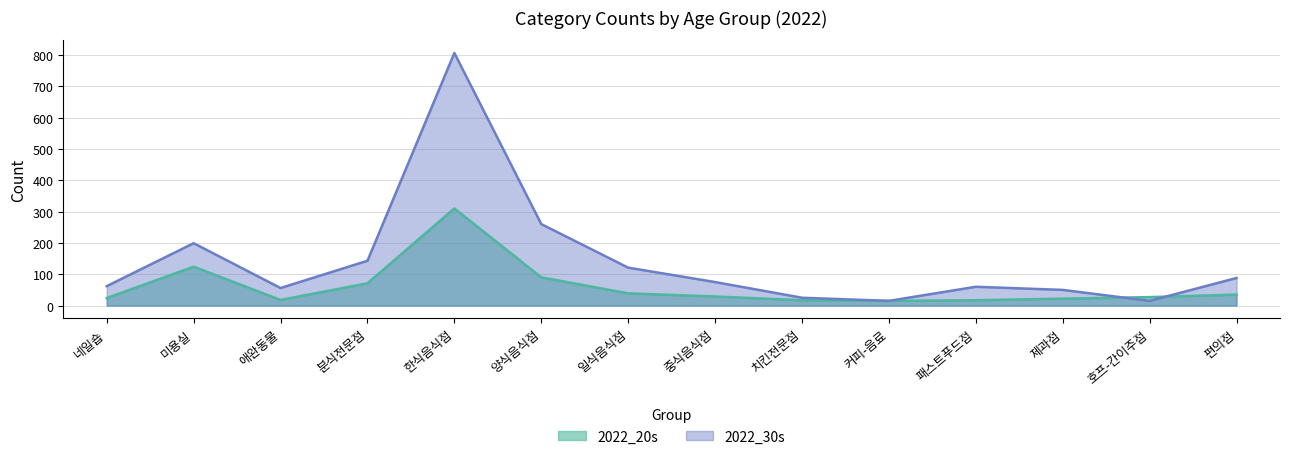

Where is the first local maximum for 2022_20s?

미용실